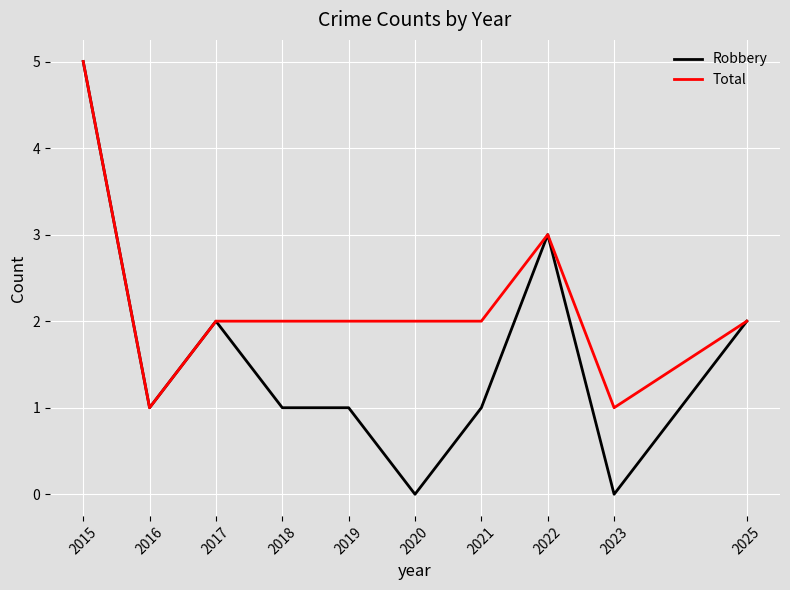

Which series changed the most between 2016 and 2023?

Robbery